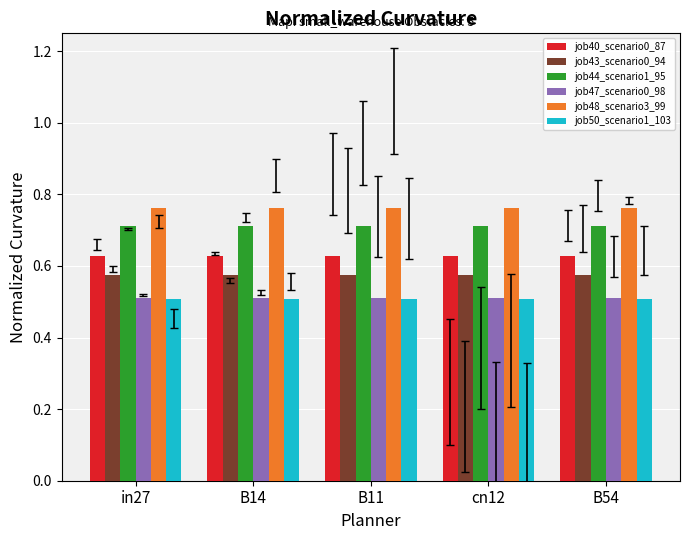

What is the minimum value shown in the chart?

0.5